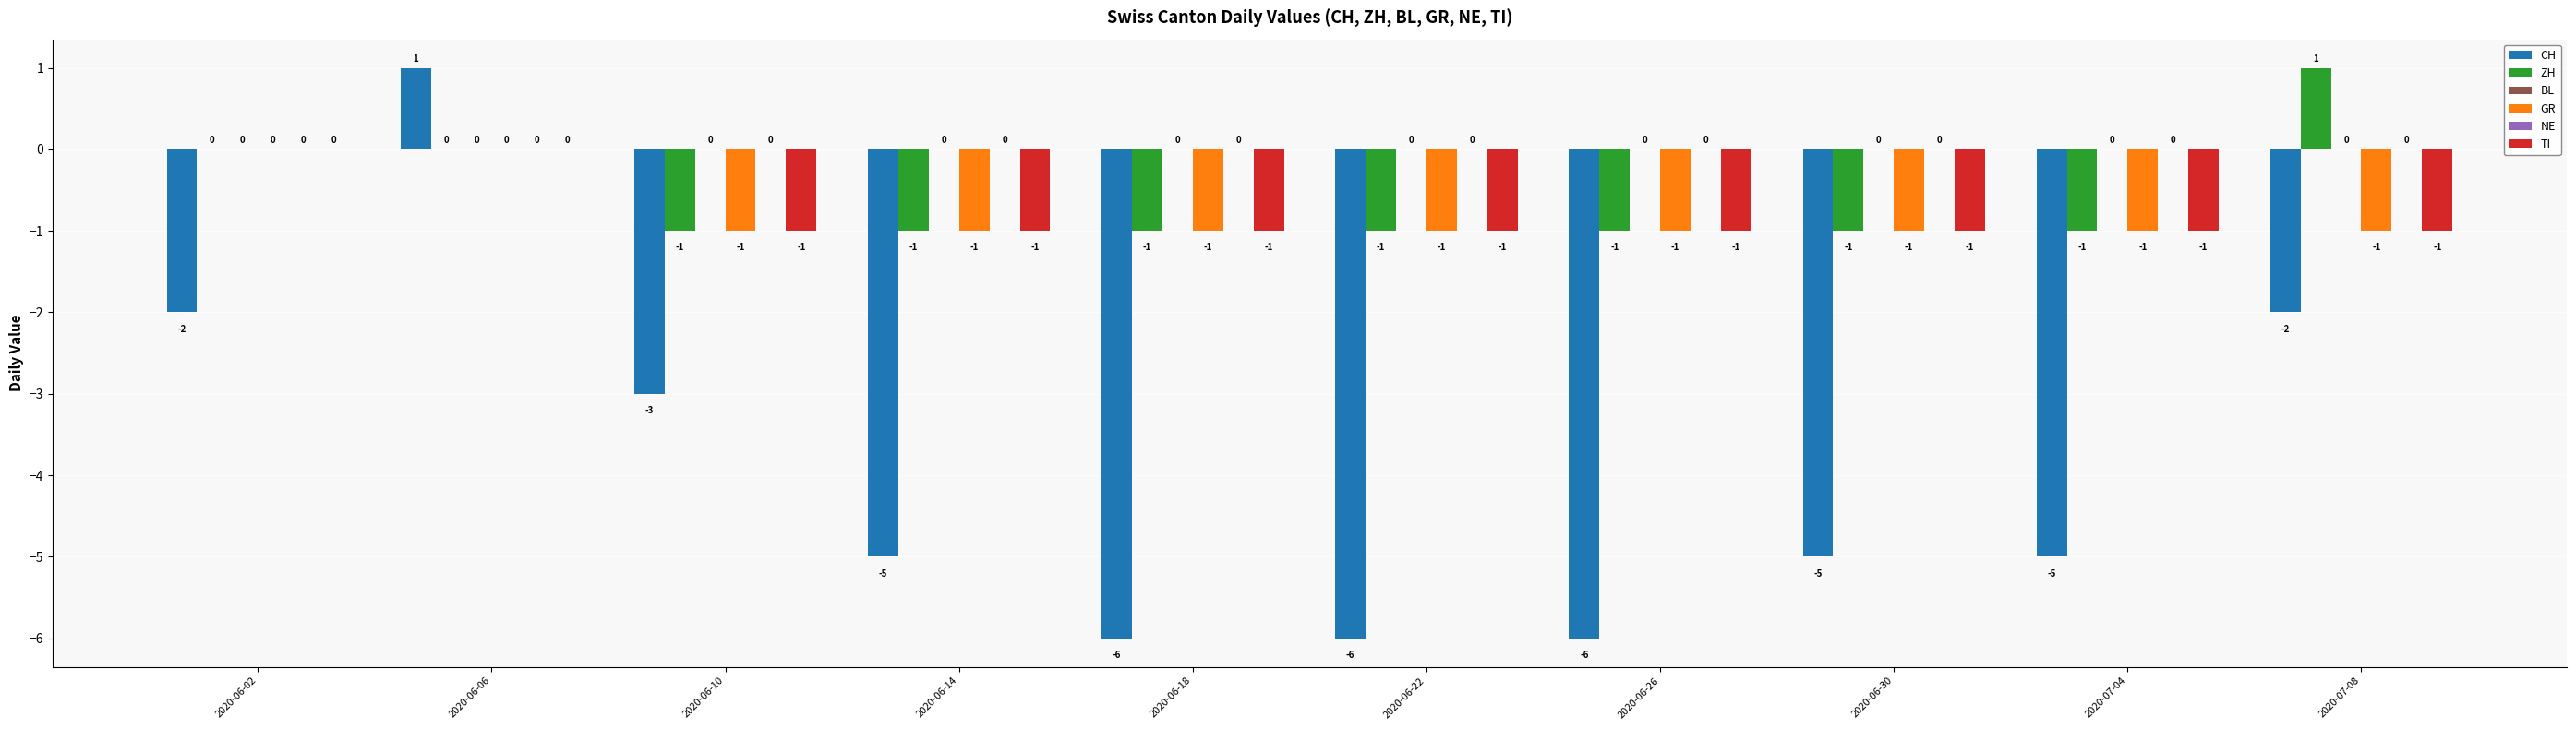

How many values in the CH series are below -5?

3